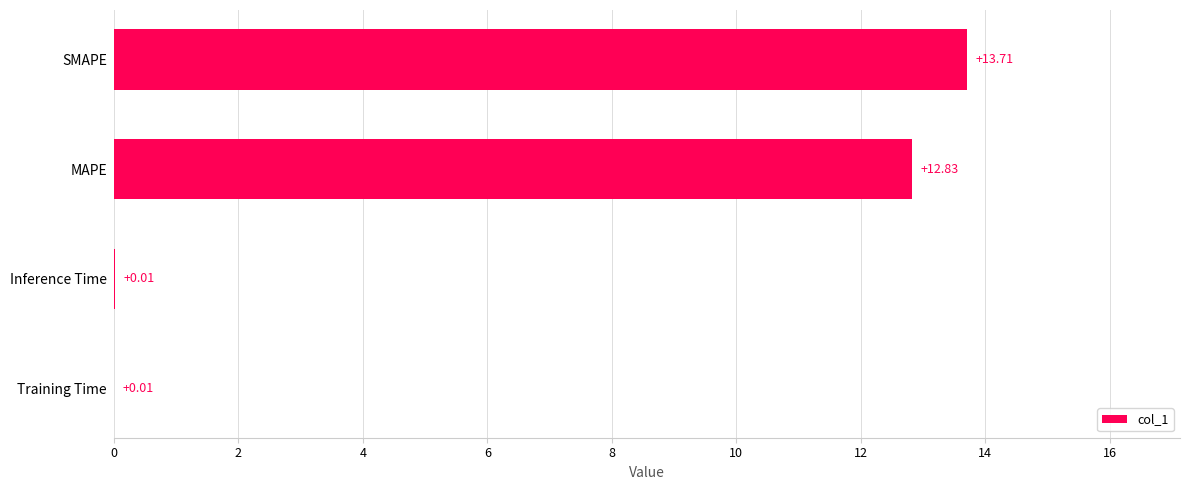

Does the chart contain stacked bars?

No